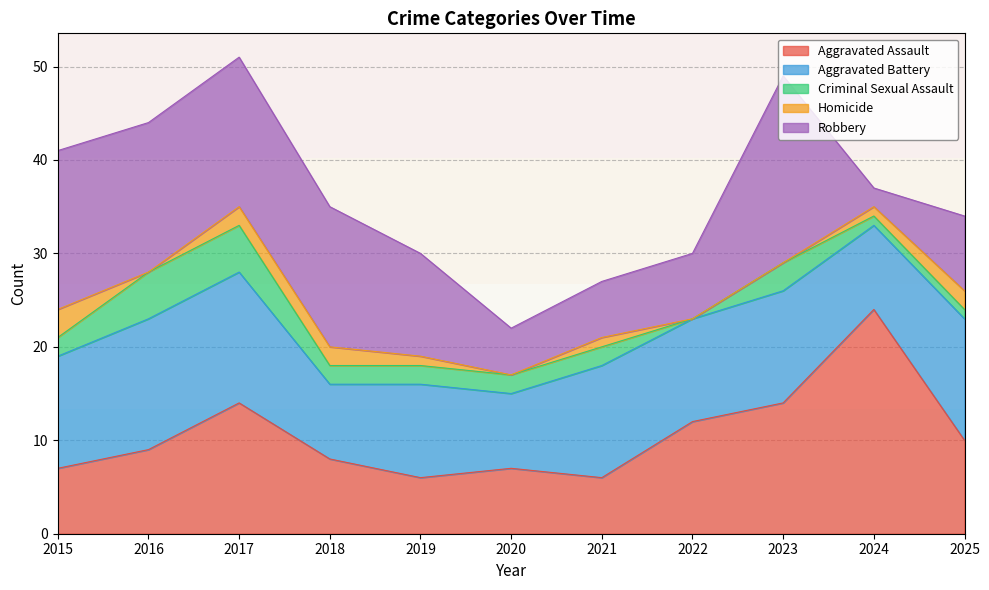

What is the maximum value shown in the chart?

24